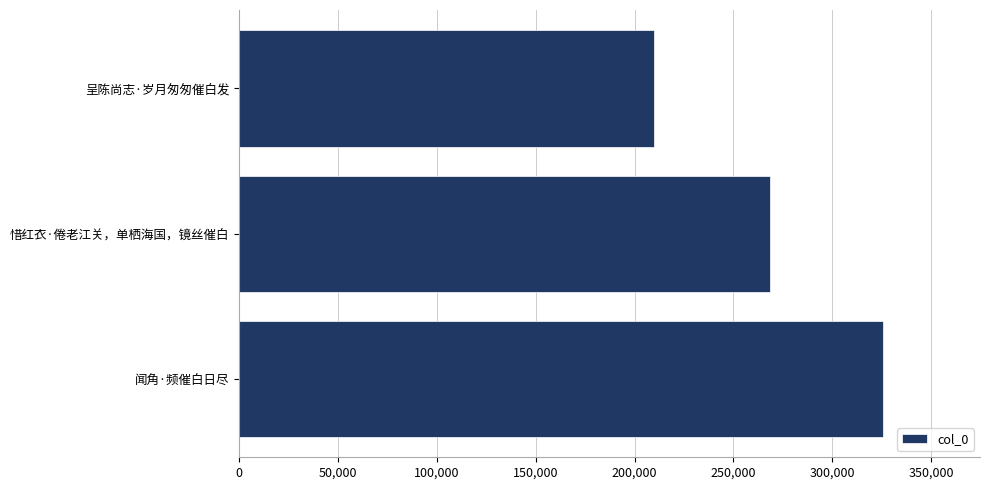

Rank the categories by value from lowest to highest.

呈陈尚志·岁月匆匆催白发, 惜红衣·倦老江关，单栖海国，镜丝催白, 闻角·频催白日尽